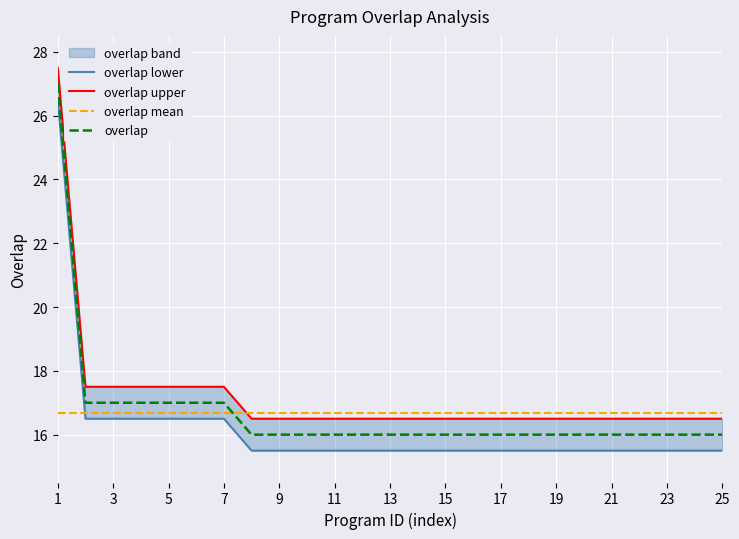

Is the value of overlap mean at 17 greater than the value of overlap at 17?

Yes